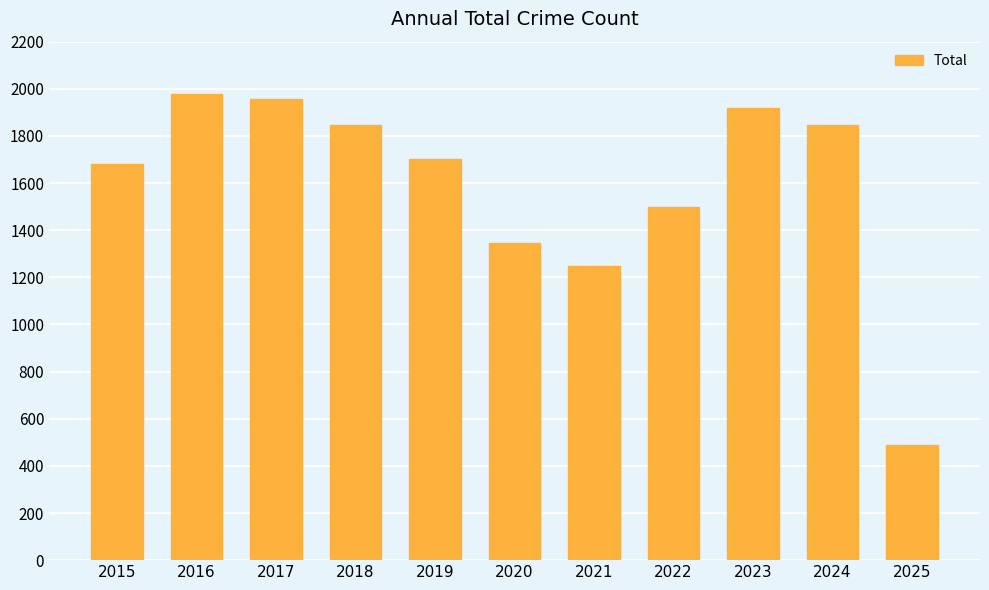

What is the sum of the values at 2023 and 2018?

3765